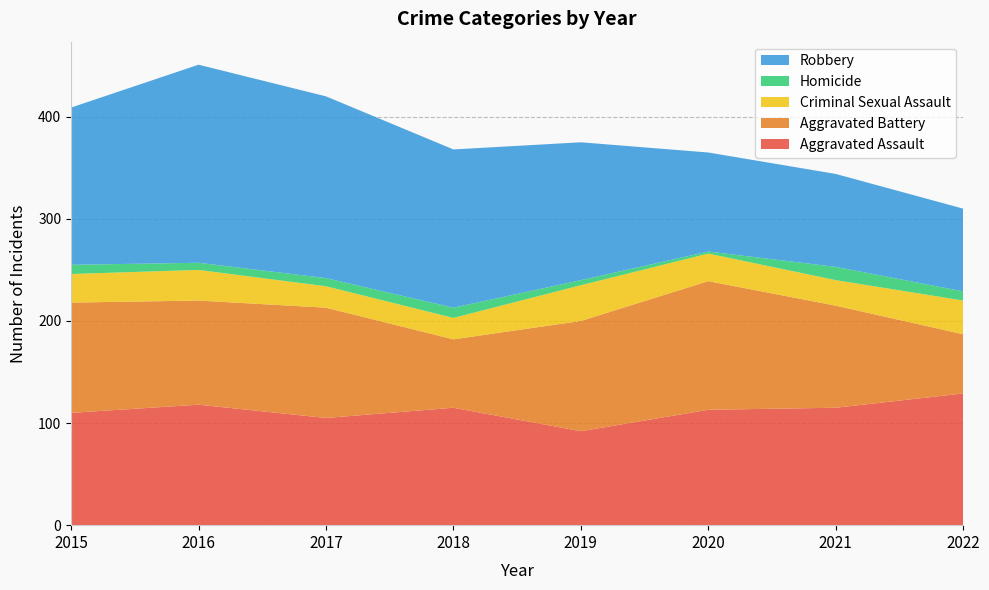

Reading right to left, list all the values displayed in this chart.

Aggravated Assault: 2022=129	2021=115	2020=113	2019=92	2018=115	2017=105	2016=118	2015=110
Aggravated Battery: 2022=58	2021=100	2020=126	2019=108	2018=67	2017=108	2016=102	2015=108
Criminal Sexual Assault: 2022=33	2021=25	2020=27	2019=35	2018=21	2017=21	2016=30	2015=28
Homicide: 2022=9	2021=13	2020=2	2019=5	2018=10	2017=8	2016=7	2015=9
Robbery: 2022=81	2021=91	2020=97	2019=135	2018=155	2017=178	2016=194	2015=154